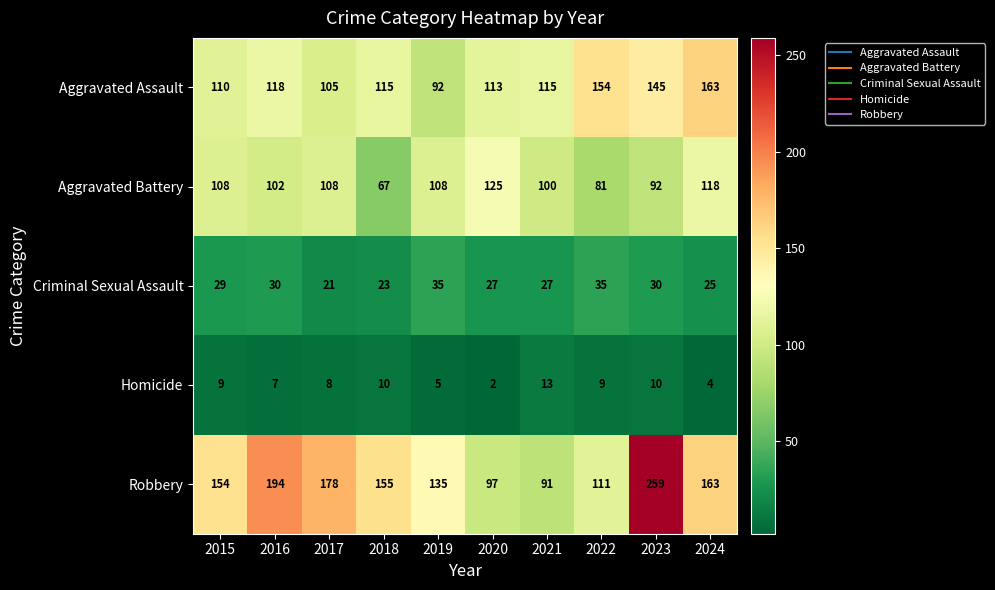

Is it true that Aggravated Battery equals 100 at 2021?

True